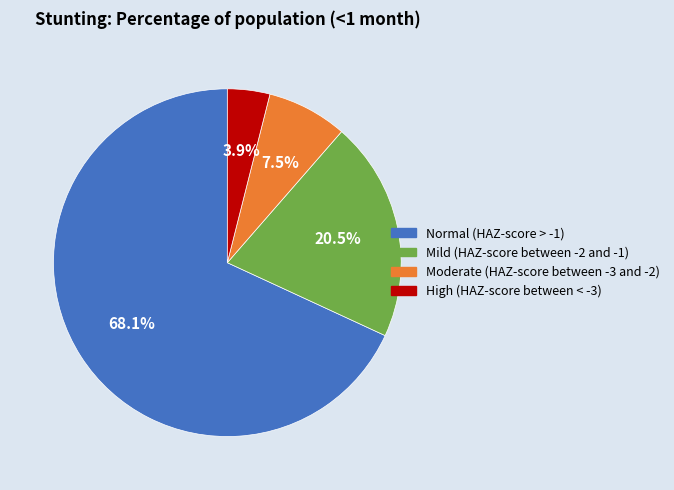

To the nearest percent, what is the average slice percentage?

25%